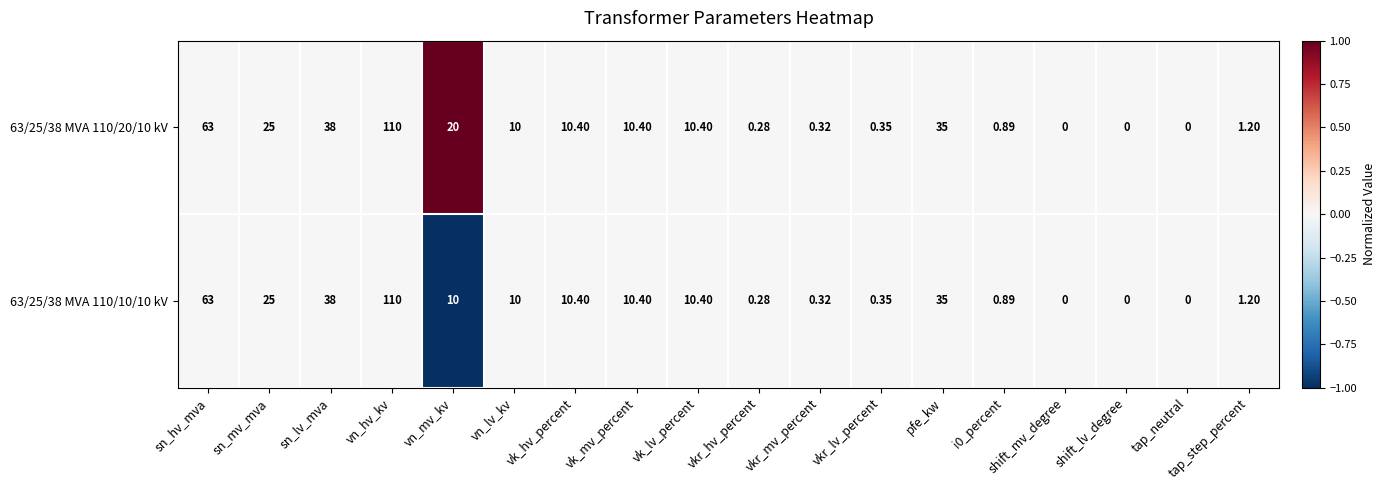

Where is 63/25/38 MVA 110/20/10 kV nearest to the value 55?

sn_hv_mva